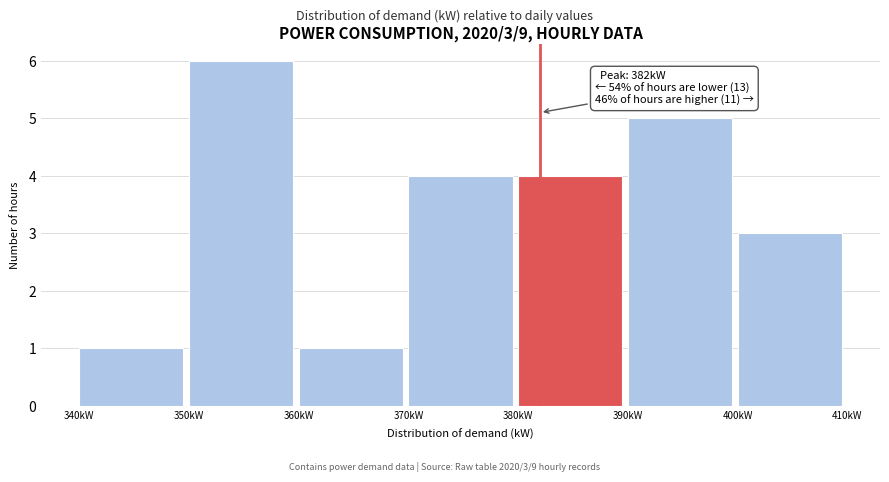

Which range on the x-axis has the tallest bar?

350 to 360